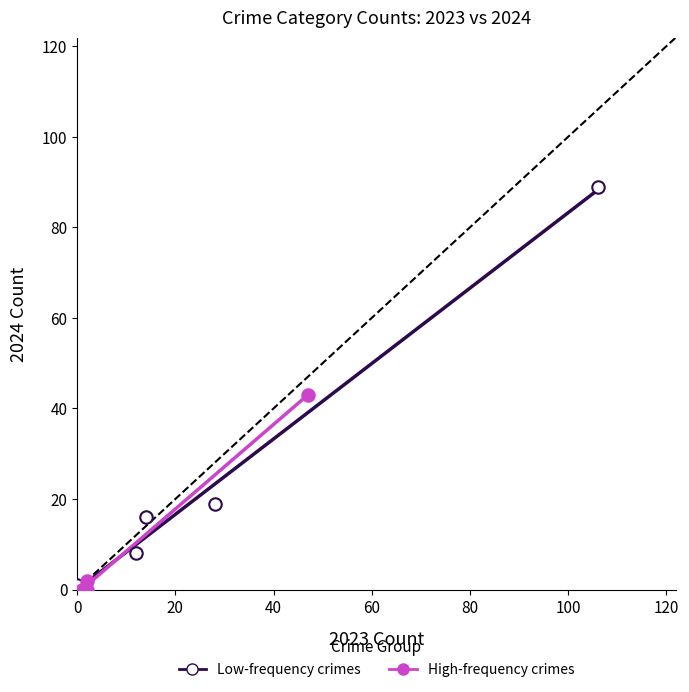

What are all the series names shown in the legend?

Low-frequency crimes, High-frequency crimes